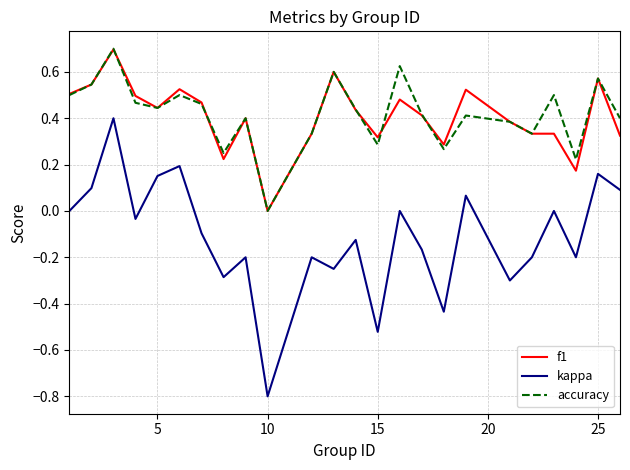

True or false: kappa and f1 cross at least once.

False